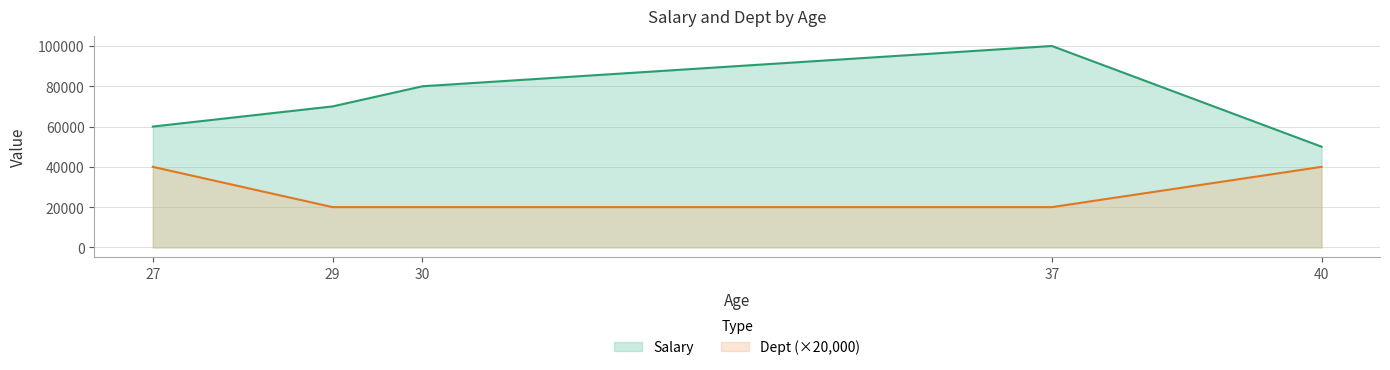

Which category has the highest value in the Salary series?

37